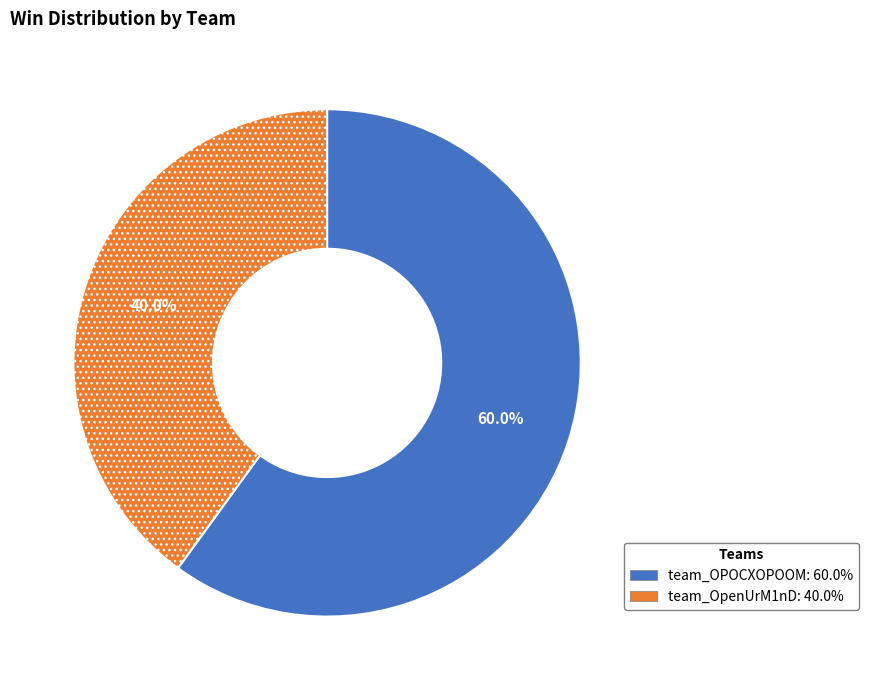

Between team_OPOCXOPOOM and team_OpenUrM1nD, which is larger?

team_OPOCXOPOOM